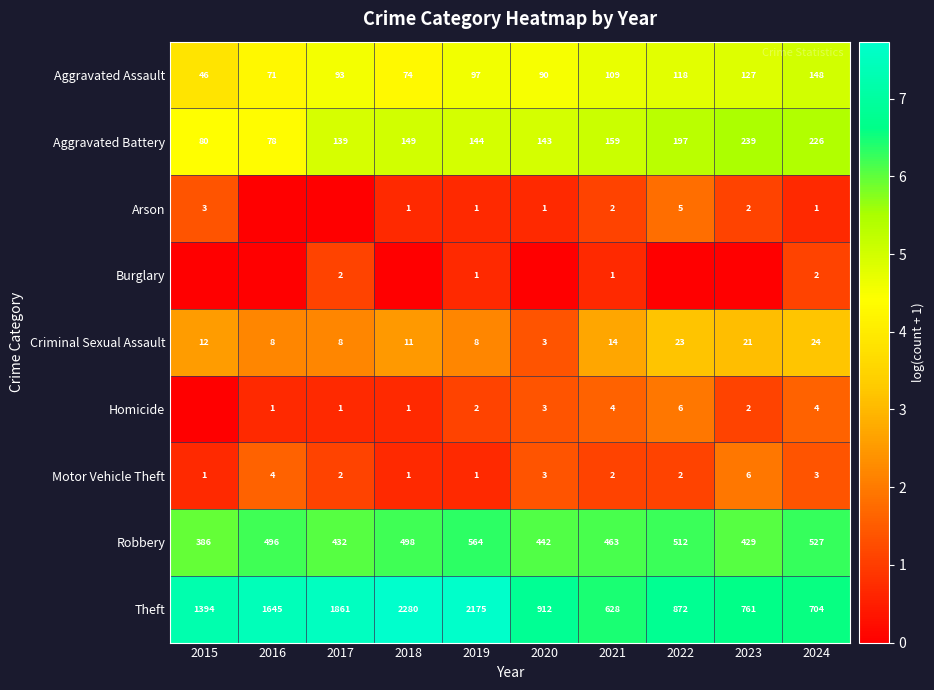

Where is Theft nearest to the value 1454?

2015